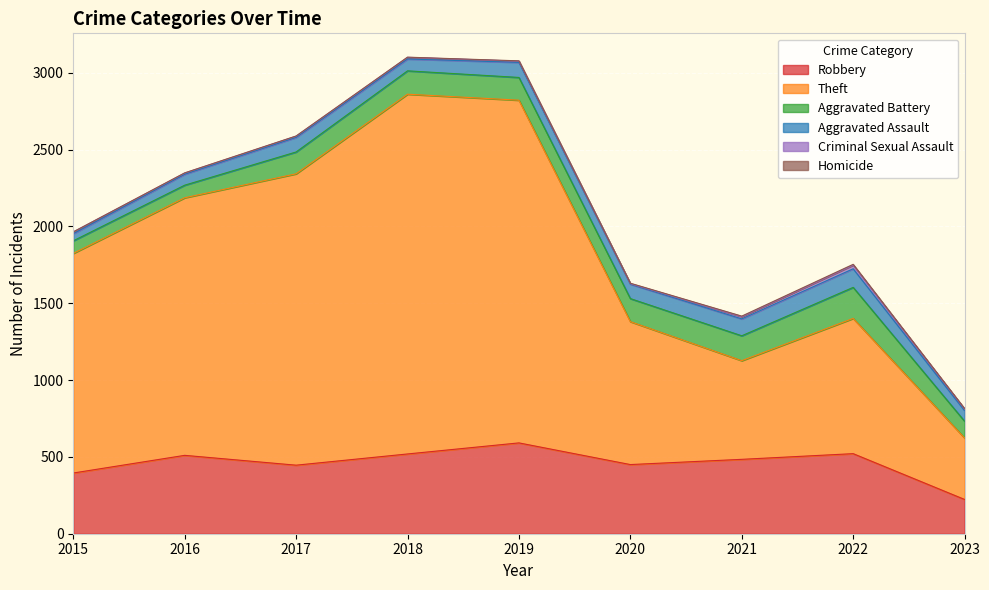

How many distinct data groups are displayed?

6